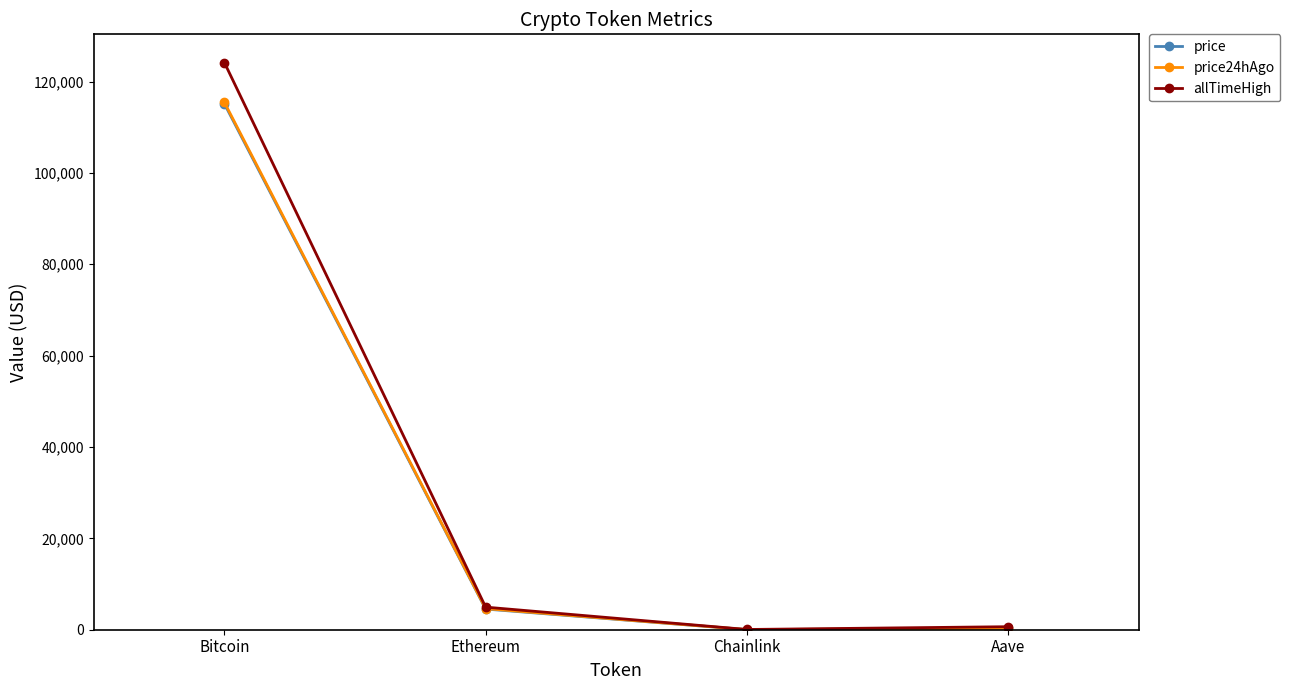

What value does the allTimeHigh series have at Bitcoin?

124128.0